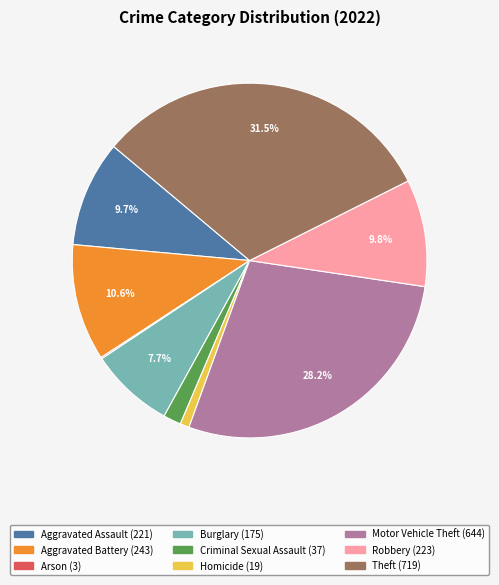

Which category has the biggest portion of the pie?

Theft